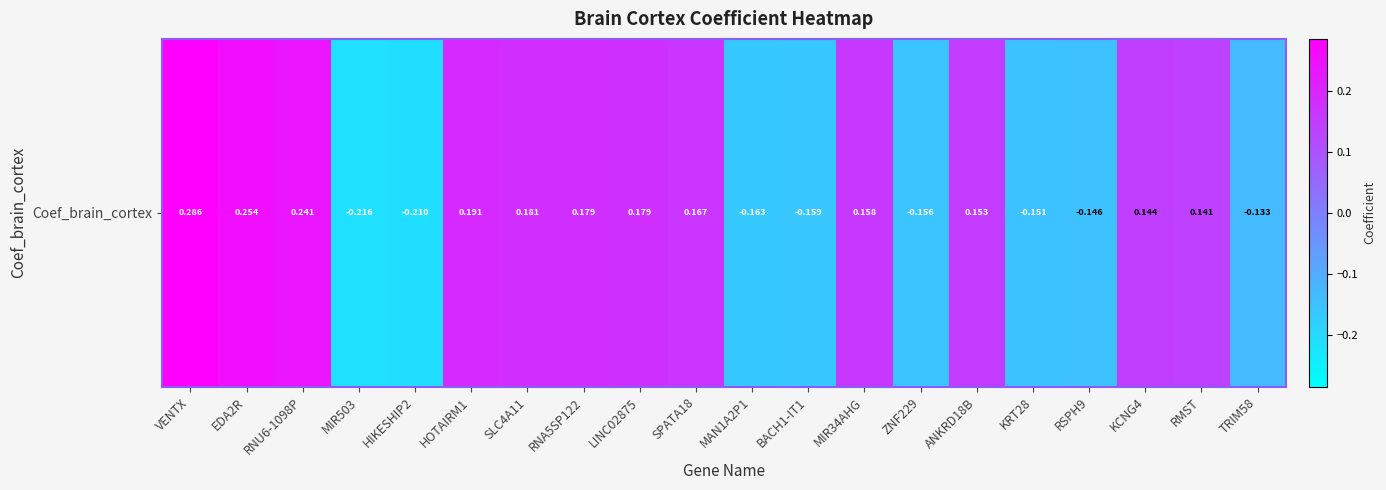

Which category has the highest value across all series?

VENTX